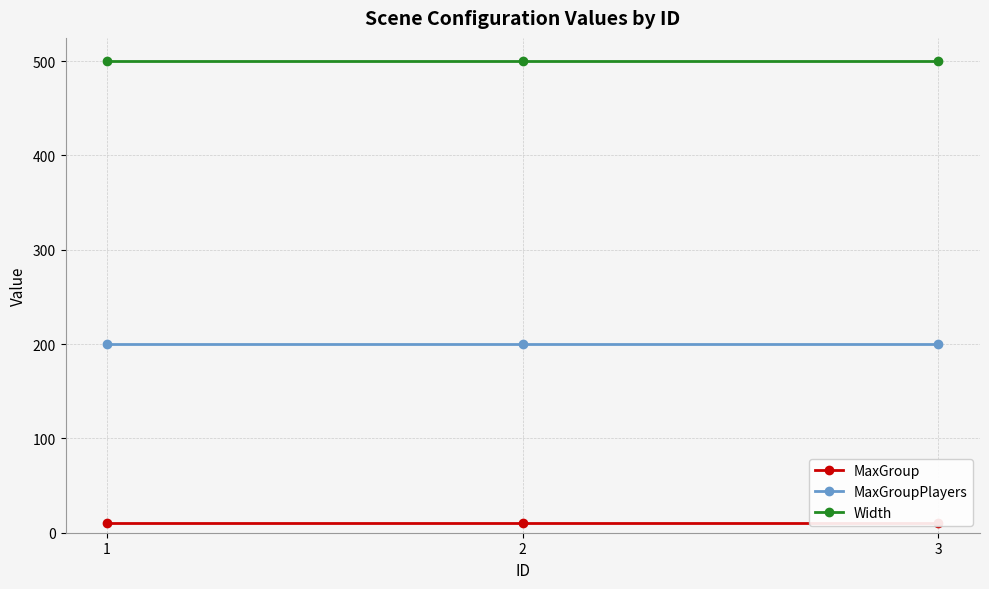

What is the average value of the MaxGroup series?

10